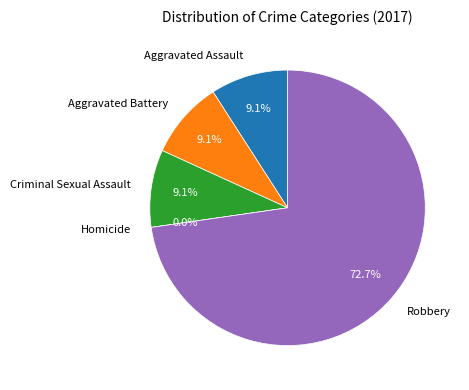

To the nearest percent, what percentage of the pie is Aggravated Assault?

9%